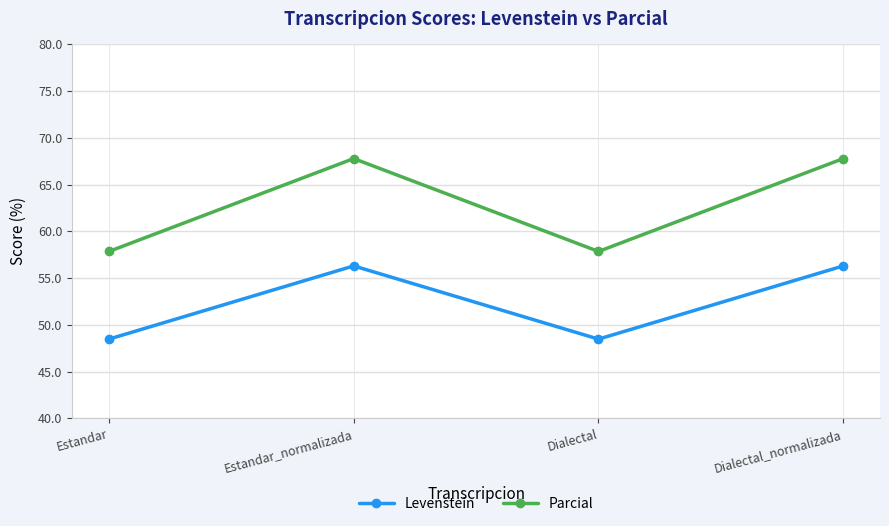

The Levenstein series shows 56.3 at Estandar_normalizada. True or false?

True